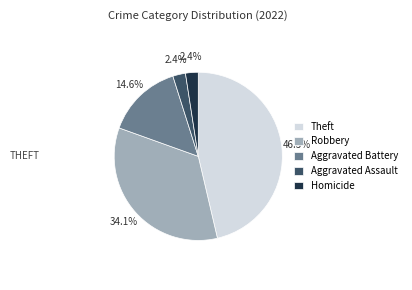

To the nearest percent, what percentage of the pie is Homicide?

2%